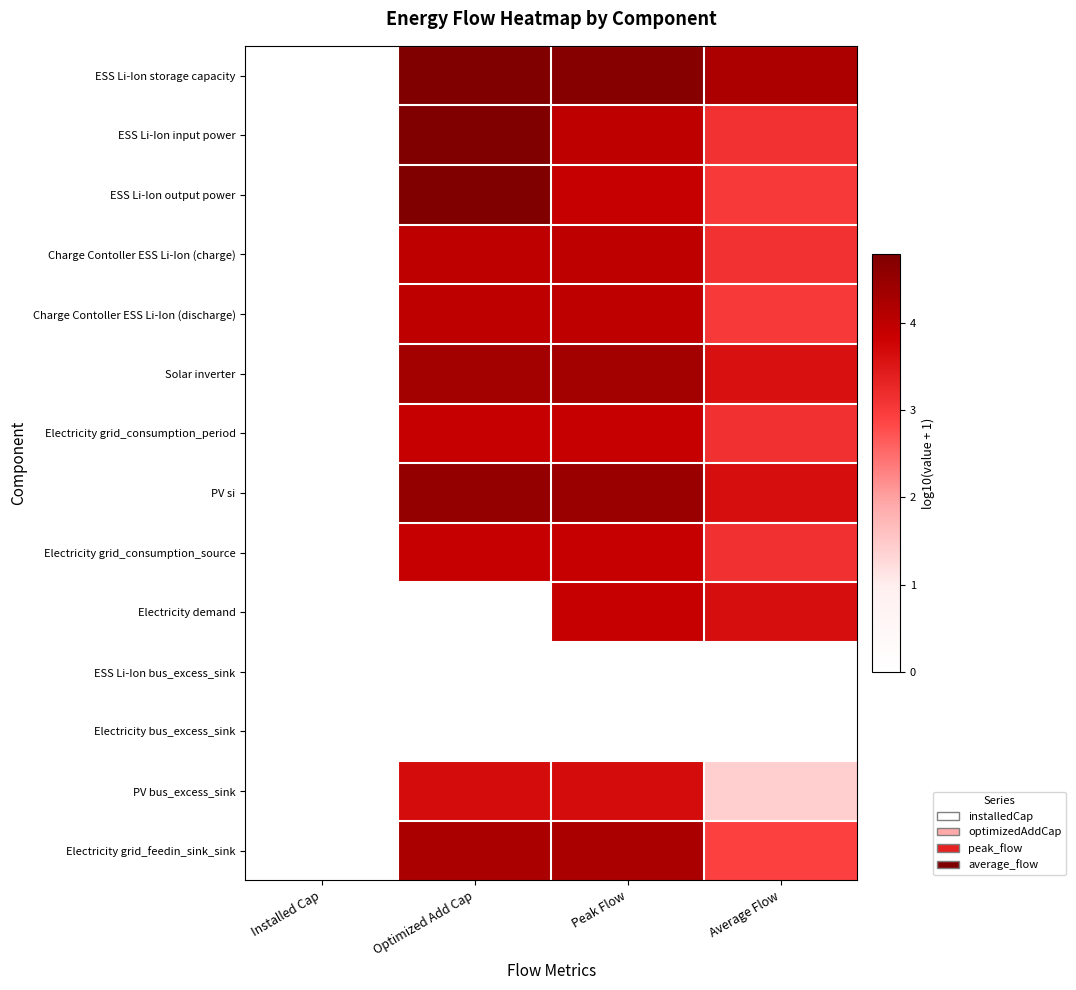

Reading right to left, extract all data points from this chart.

ESS Li-Ion storage capacity: Average Flow=4.2	Peak Flow=4.7	Optimized Add Cap=4.8	Installed Cap=0.0
ESS Li-Ion input power: Average Flow=3.1	Peak Flow=4.0	Optimized Add Cap=4.8	Installed Cap=0.0
ESS Li-Ion output power: Average Flow=3.0	Peak Flow=3.9	Optimized Add Cap=4.8	Installed Cap=0.0
Charge Contoller ESS Li-Ion (charge): Average Flow=3.1	Peak Flow=4.0	Optimized Add Cap=4.0	Installed Cap=0.0
Charge Contoller ESS Li-Ion (discharge): Average Flow=3.0	Peak Flow=4.0	Optimized Add Cap=4.0	Installed Cap=0.0
Solar inverter: Average Flow=3.6	Peak Flow=4.3	Optimized Add Cap=4.3	Installed Cap=0.0
Electricity grid_consumption_period: Average Flow=3.1	Peak Flow=3.9	Optimized Add Cap=3.9	Installed Cap=0.0
PV si: Average Flow=3.6	Peak Flow=4.4	Optimized Add Cap=4.5	Installed Cap=0.0
Electricity grid_consumption_source: Average Flow=3.1	Peak Flow=3.9	Optimized Add Cap=3.9	Installed Cap=0.0
Electricity demand: Average Flow=3.6	Peak Flow=3.9	Optimized Add Cap=0.0	Installed Cap=0.0
ESS Li-Ion bus_excess_sink: Average Flow=0.0	Peak Flow=0.0	Optimized Add Cap=0.0	Installed Cap=0.0
Electricity bus_excess_sink: Average Flow=0.0	Peak Flow=0.0	Optimized Add Cap=0.0	Installed Cap=0.0
PV bus_excess_sink: Average Flow=1.4	Peak Flow=3.7	Optimized Add Cap=3.7	Installed Cap=0.0
Electricity grid_feedin_sink_sink: Average Flow=2.9	Peak Flow=4.2	Optimized Add Cap=4.2	Installed Cap=0.0